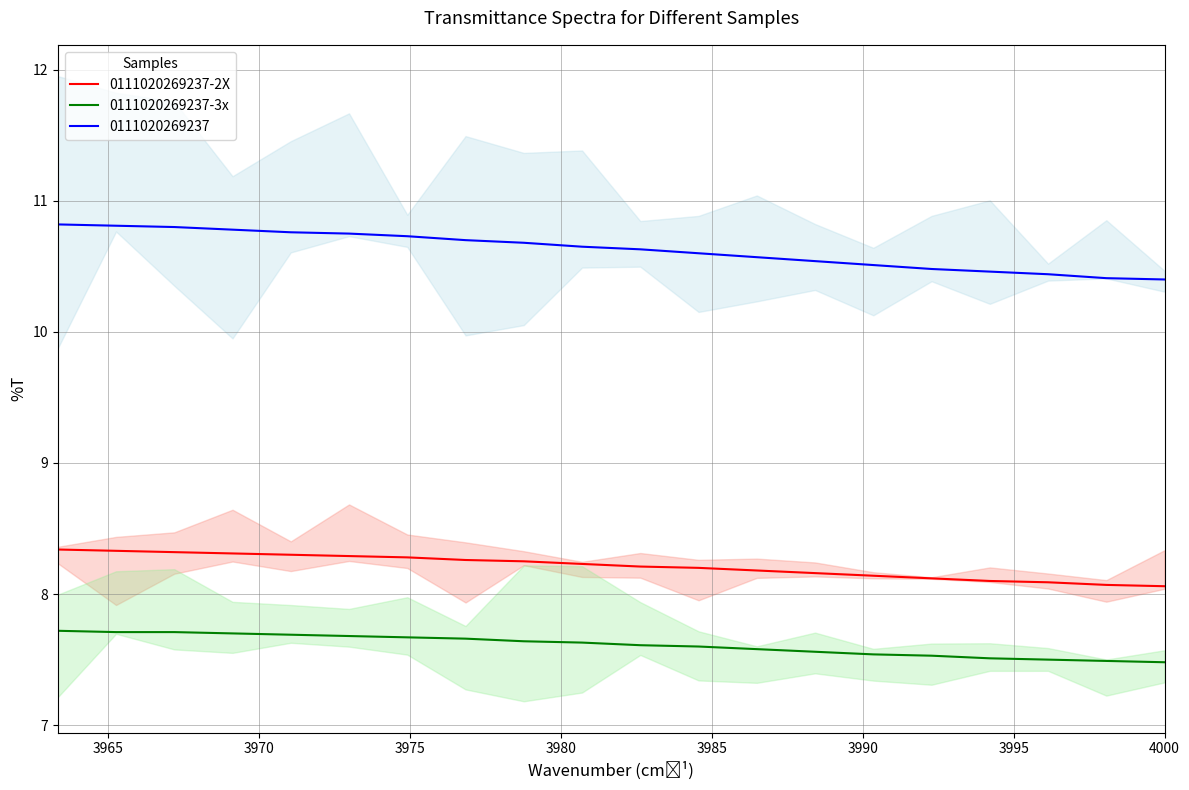

Is this an area chart (filled region under the line)?

No